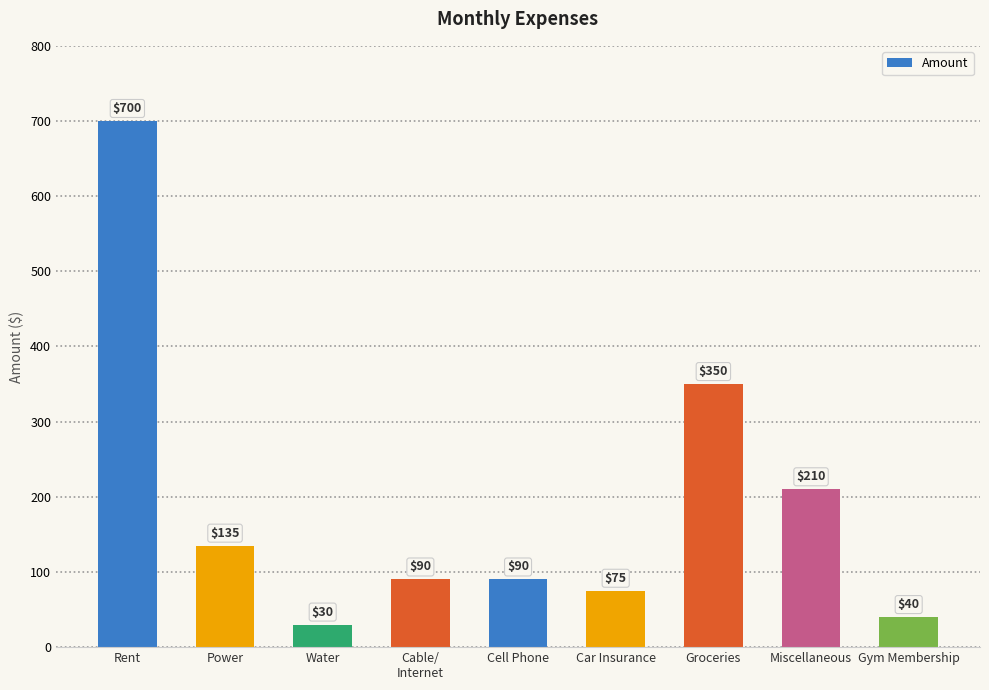

How many data points does each series have?

9